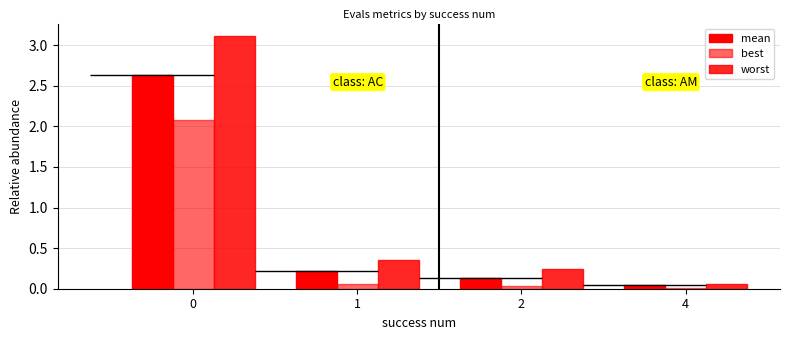

The worst series shows 4.4 at 0. True or false?

False